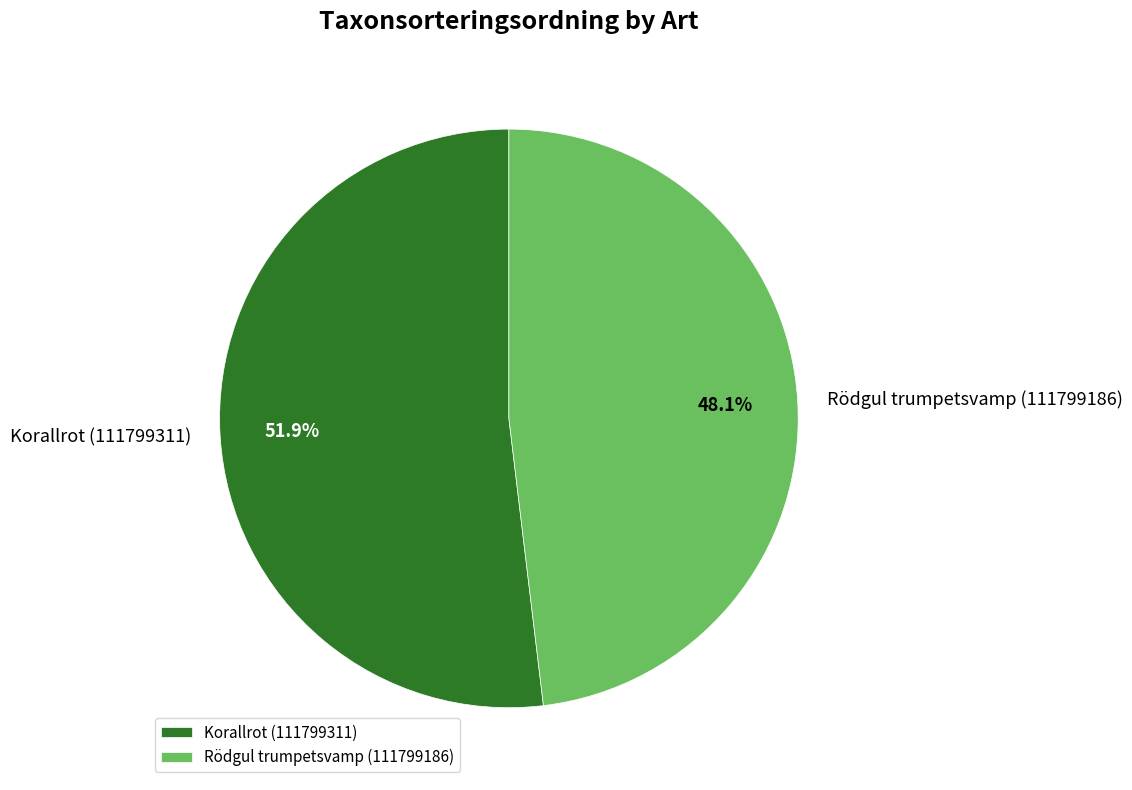

Which category has the smallest portion of the pie?

Rödgul trumpetsvamp (111799186)